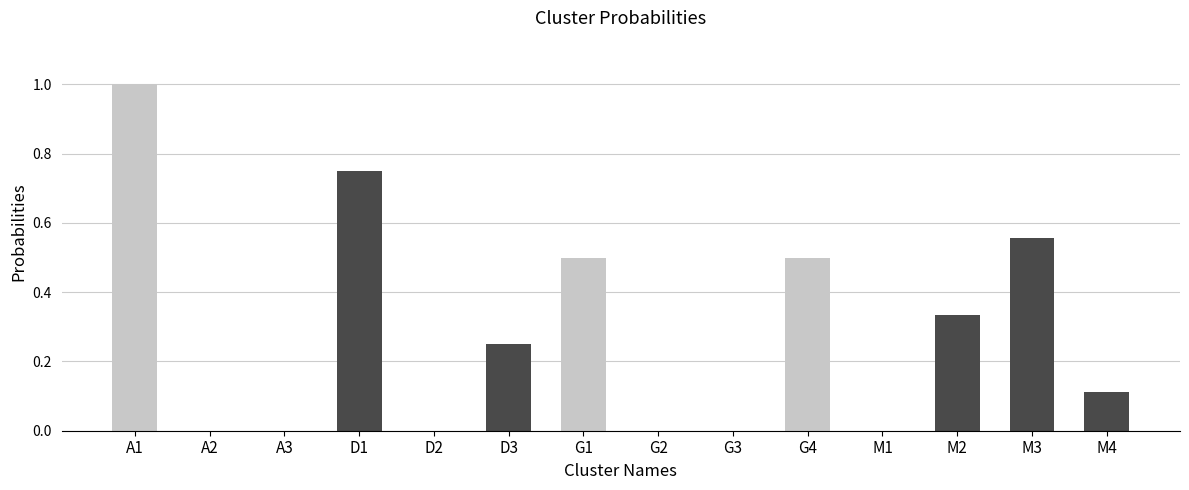

Which category has the highest value across all series?

A1